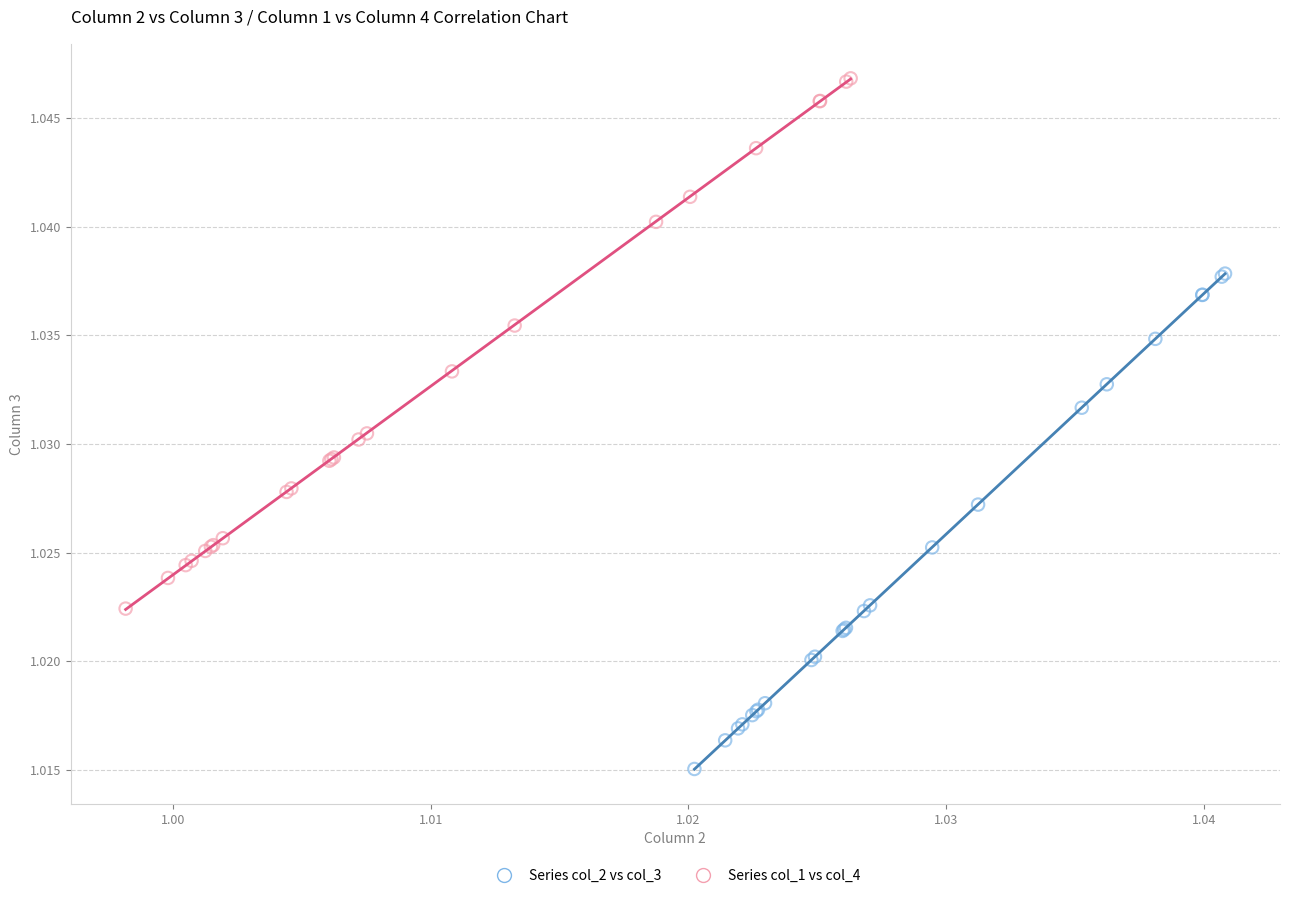

Which series has the widest spread of Y values?

Series col_1 vs col_4